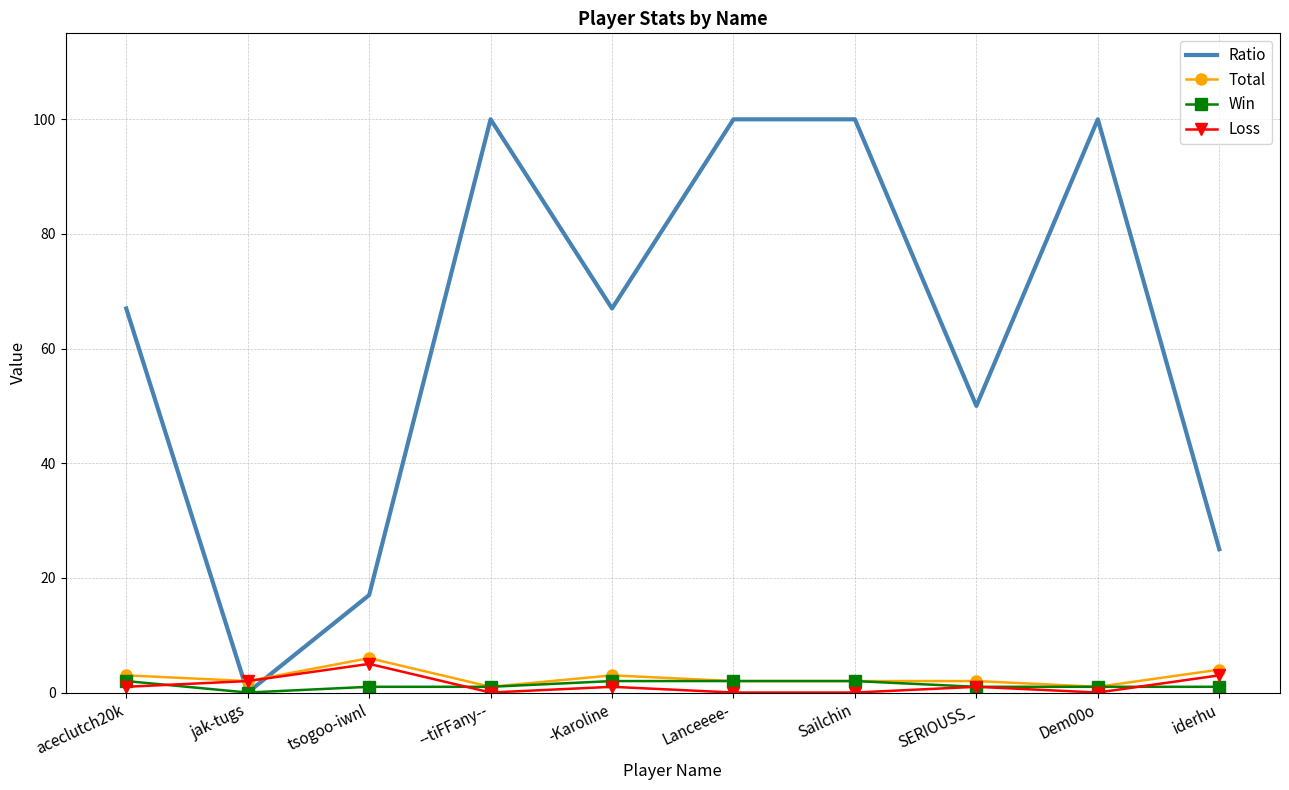

True or false: Loss has a value of 0 at Sailchin.

True